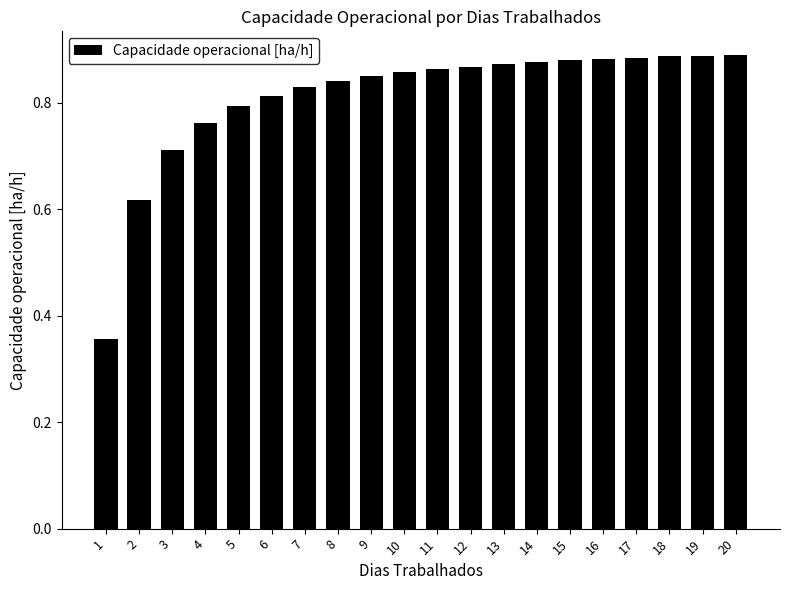

What is the difference between the values at 2 and 4?

0.1